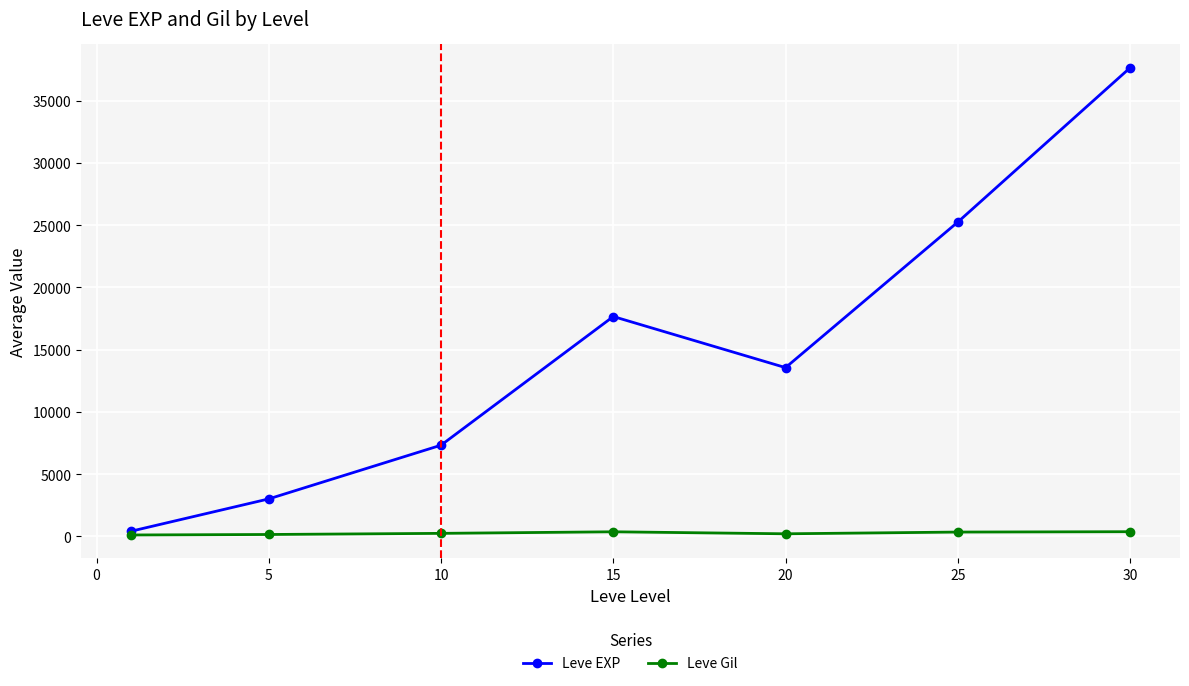

What are all the series names shown in the legend?

Leve EXP, Leve Gil